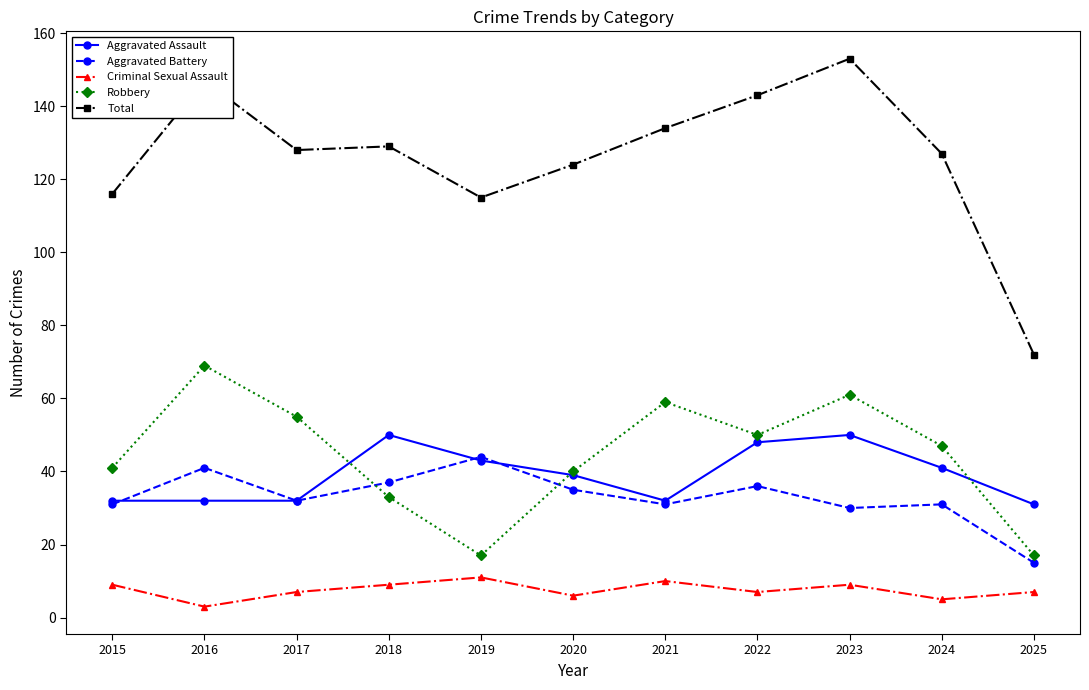

True or false: Aggravated Battery and Criminal Sexual Assault cross at least once.

False